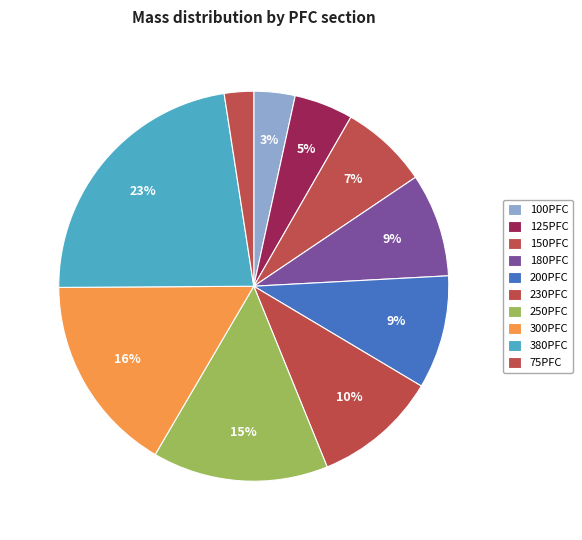

What portion of the pie excludes 100PFC?

96.6%